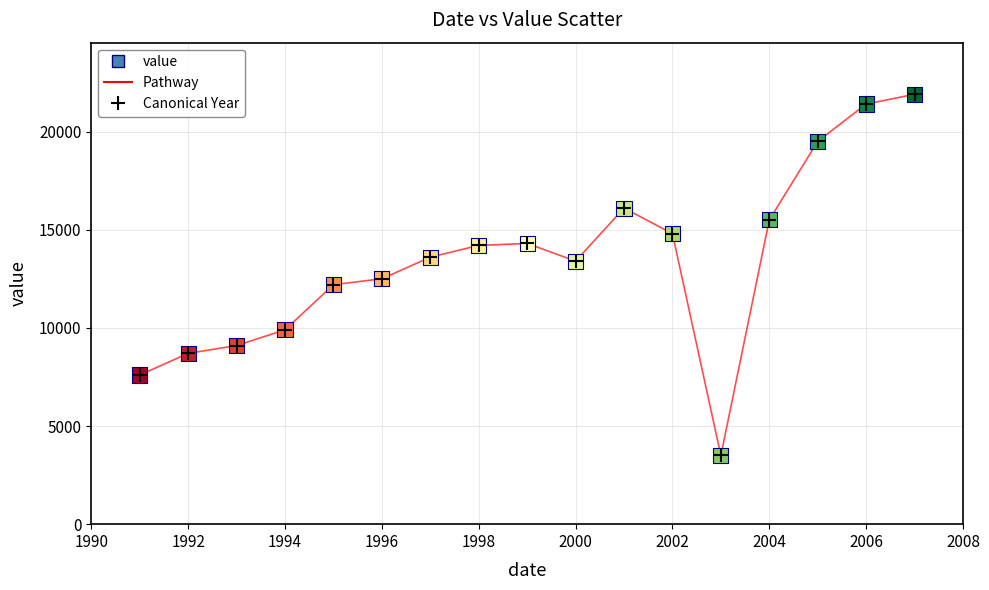

What is the range of X values (max minus min)?

16